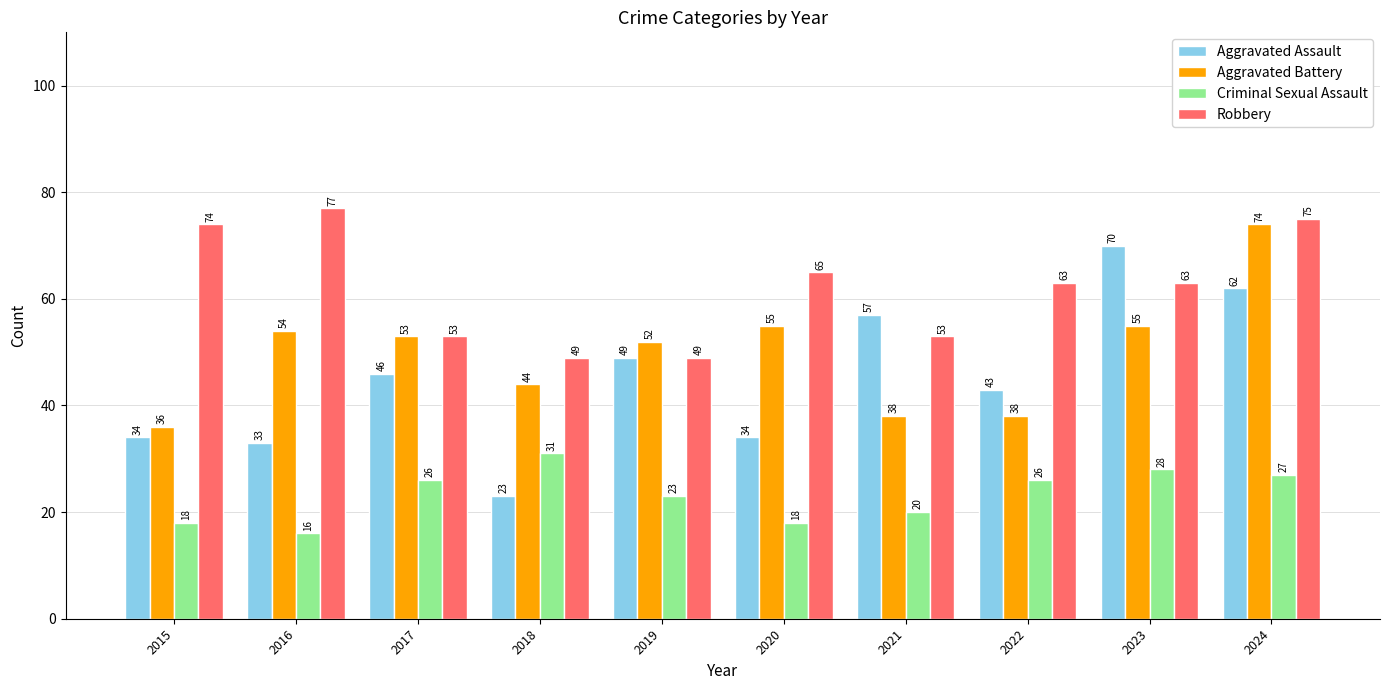

What is the difference between the highest and lowest values at 2024?

48